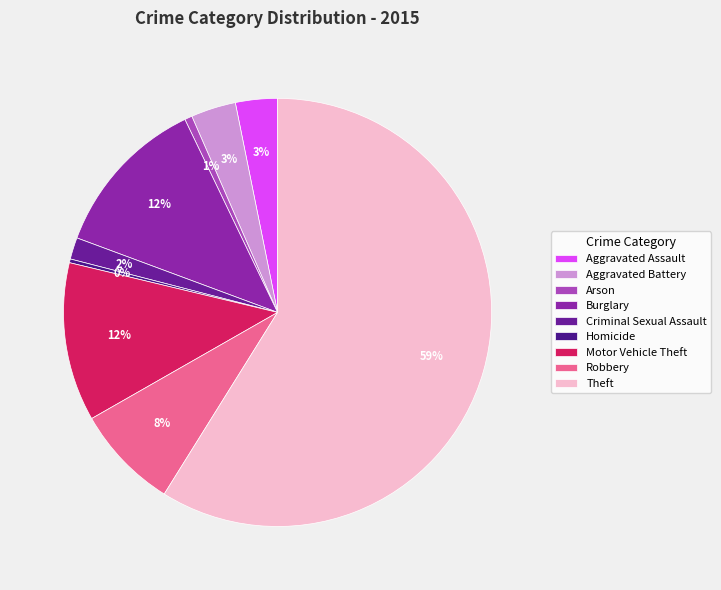

Which category accounts for the majority?

Theft